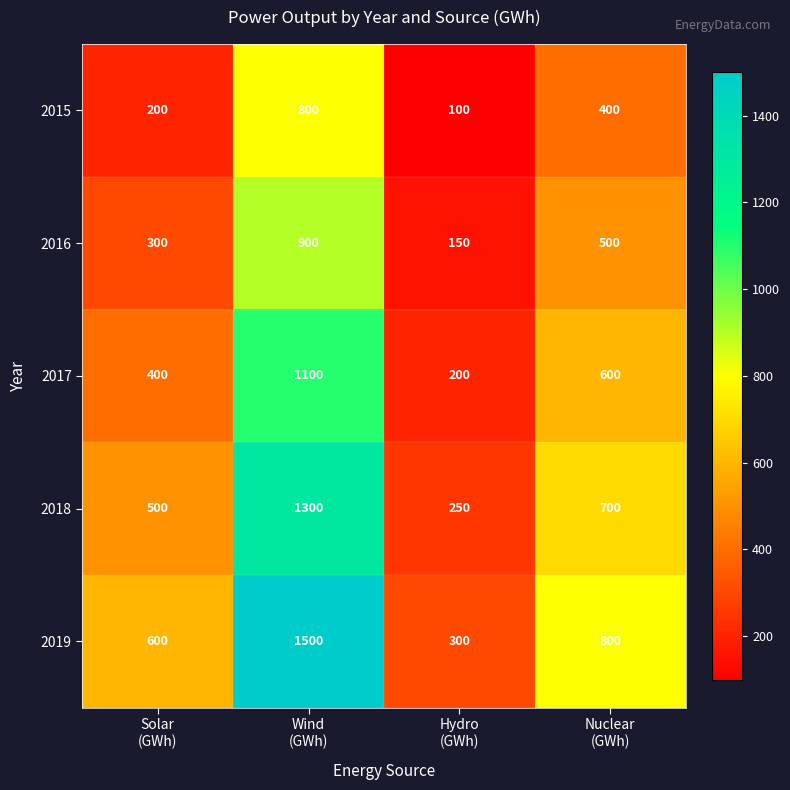

Reading right to left, what are all the values shown in this chart?

2015: 400	100	800	200
2016: 500	150	900	300
2017: 600	200	1100	400
2018: 700	250	1300	500
2019: 800	300	1500	600